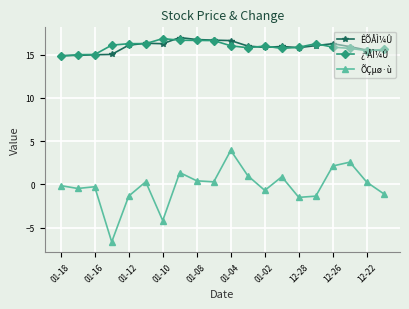

What is the value of the ÊÕÅÌ¼Û point at the 10th from the left?

16.7